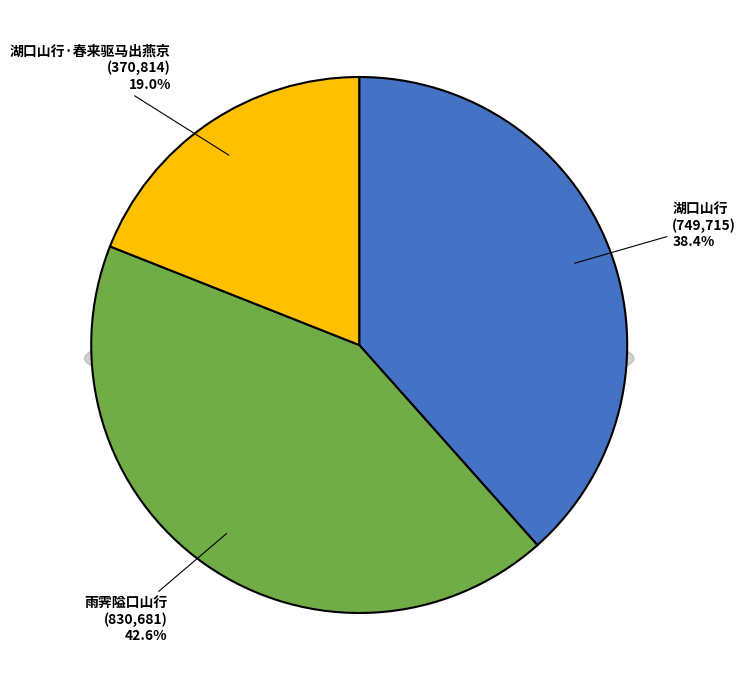

What portion of the pie excludes 湖口山行?

61.6%